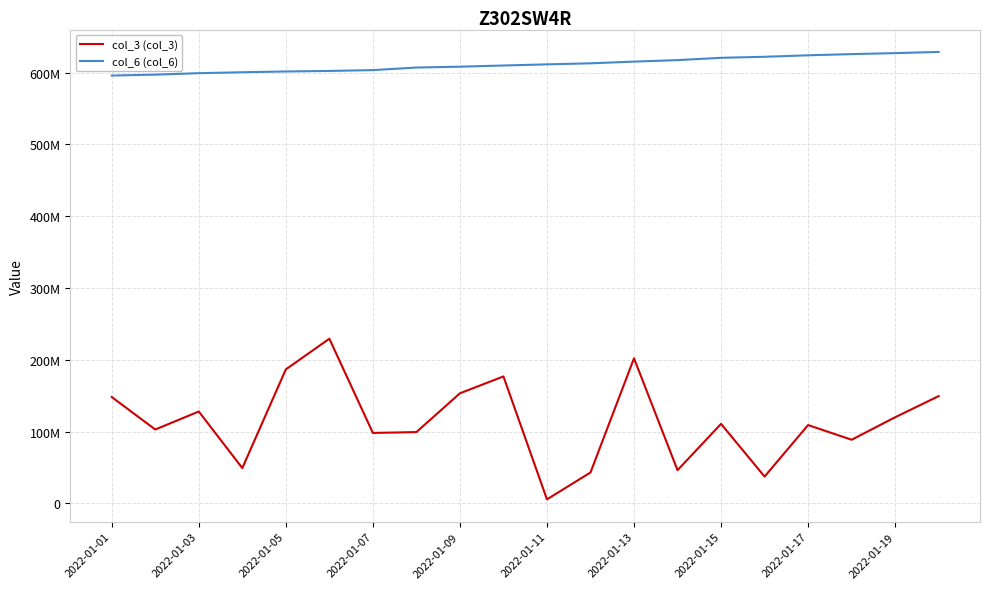

Does the chart have visible grid lines?

Yes